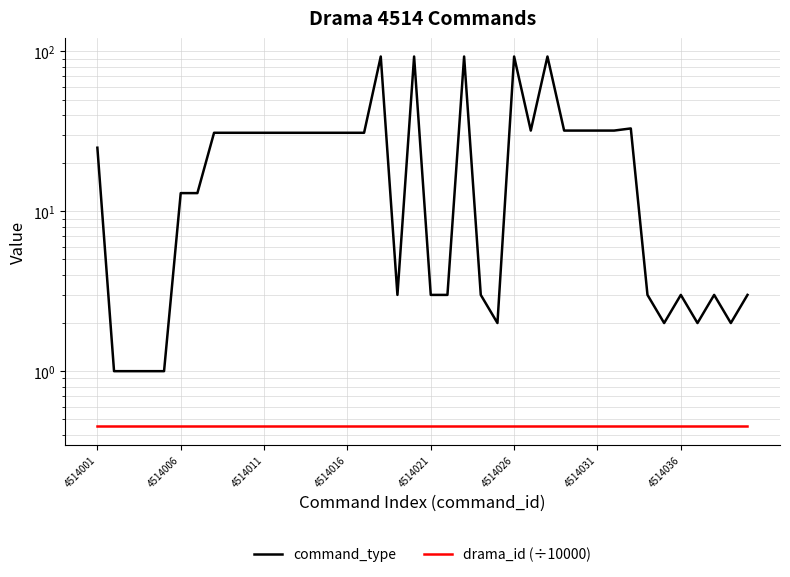

The command_type series shows 129.8 at 19. True or false?

False